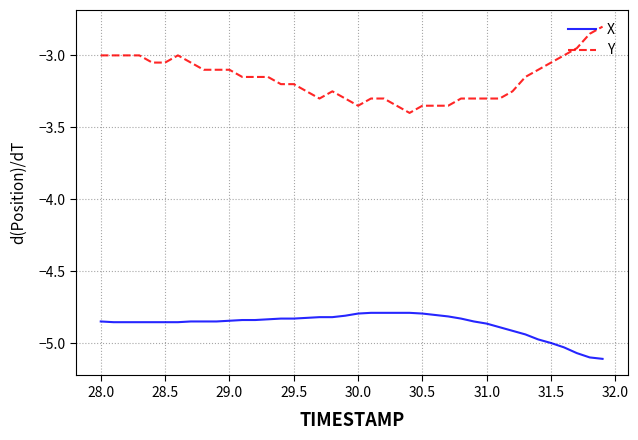

List the series in order of their peak value, highest first.

Y, X